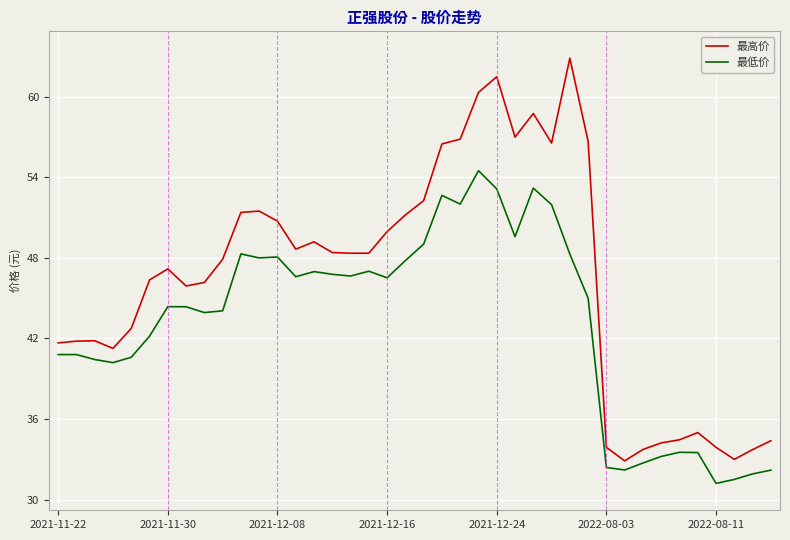

What is the highest value of the 最低价 series?

54.5